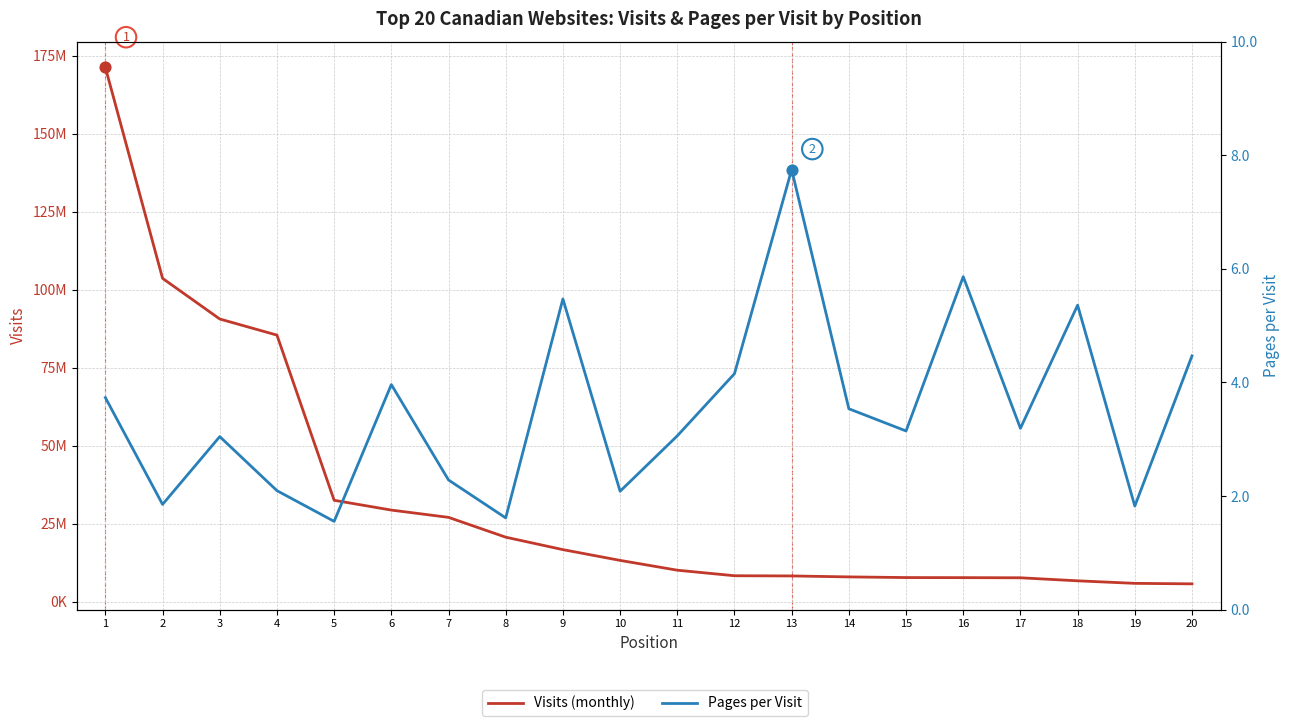

What is the total value across all series at 4?

85482269.1